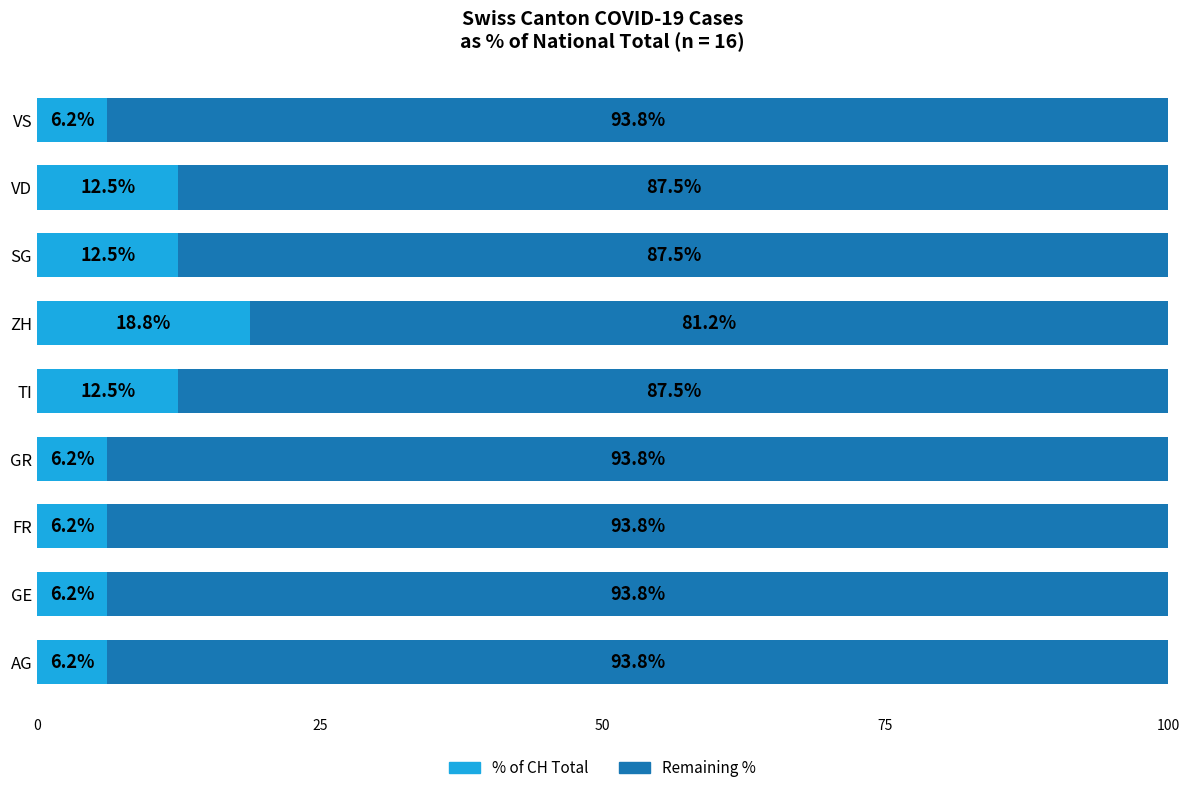

What is the total value across all series at AG?

100.0